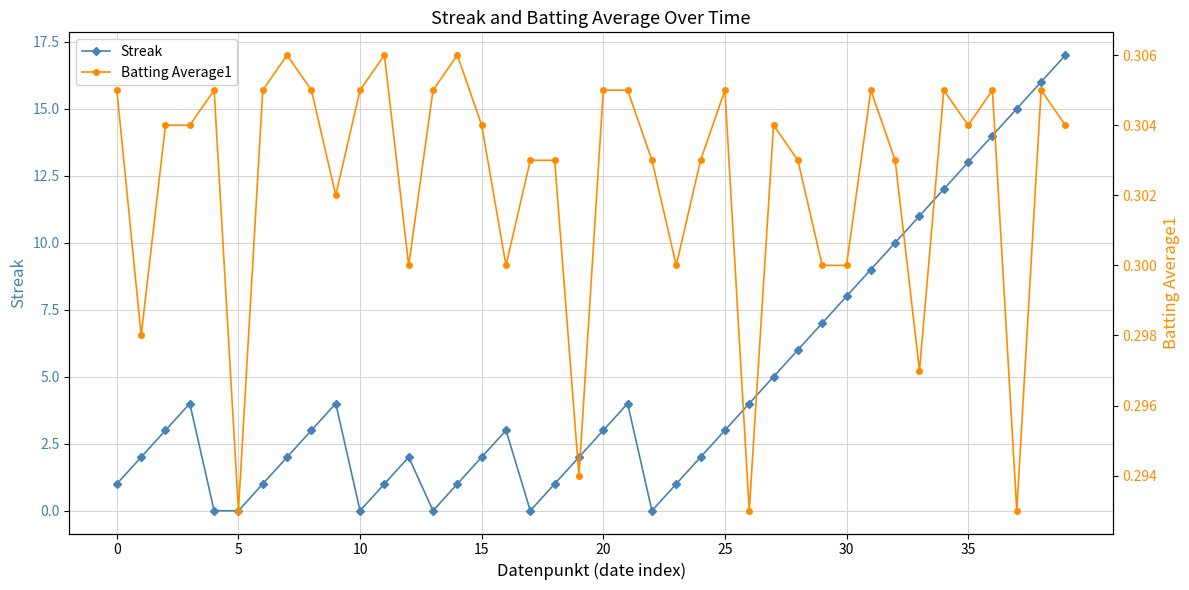

Which series has the largest total across all categories?

Streak